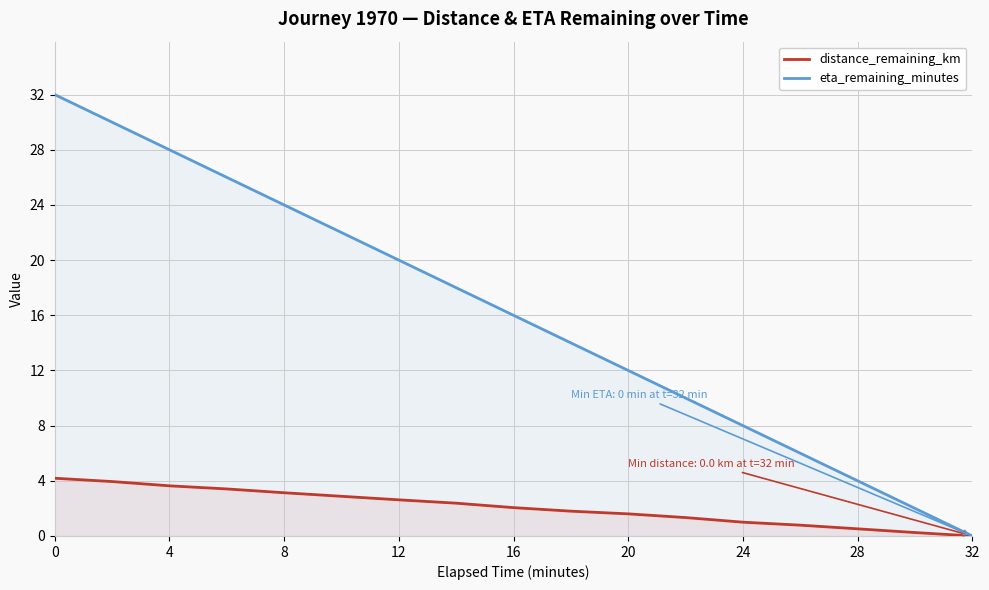

What is the sum of the eta_remaining_minutes values at 12 and 16?

36.0